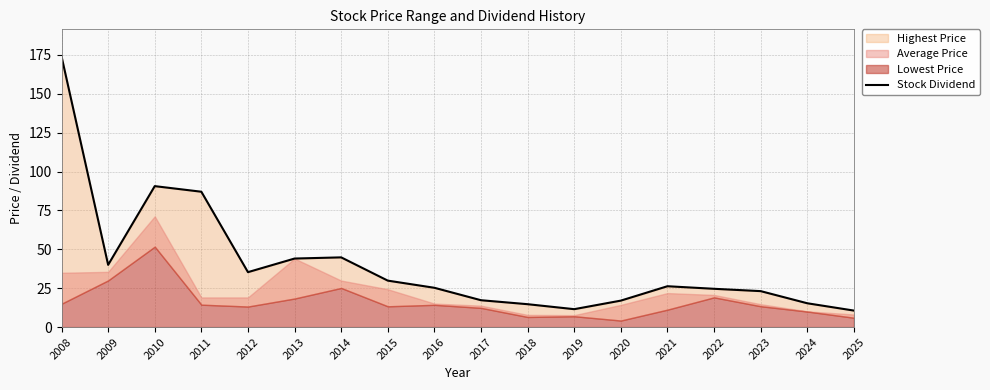

List the labels in order of value, smallest first.

2025, 2019, 2018, 2024, 2020, 2017, 2023, 2022, 2016, 2021, 2015, 2012, 2009, 2013, 2014, 2011, 2010, 2008